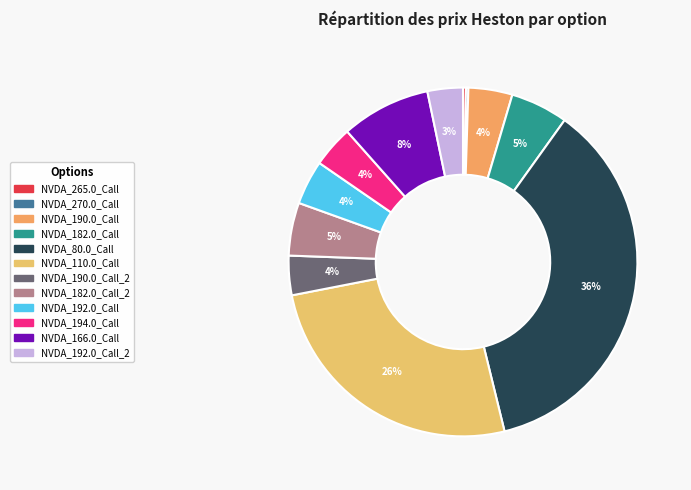

Rank the categories by value from highest to lowest.

NVDA_80.0_Call, NVDA_110.0_Call, NVDA_166.0_Call, NVDA_182.0_Call, NVDA_182.0_Call_2, NVDA_192.0_Call, NVDA_190.0_Call, NVDA_194.0_Call, NVDA_190.0_Call_2, NVDA_192.0_Call_2, NVDA_265.0_Call, NVDA_270.0_Call